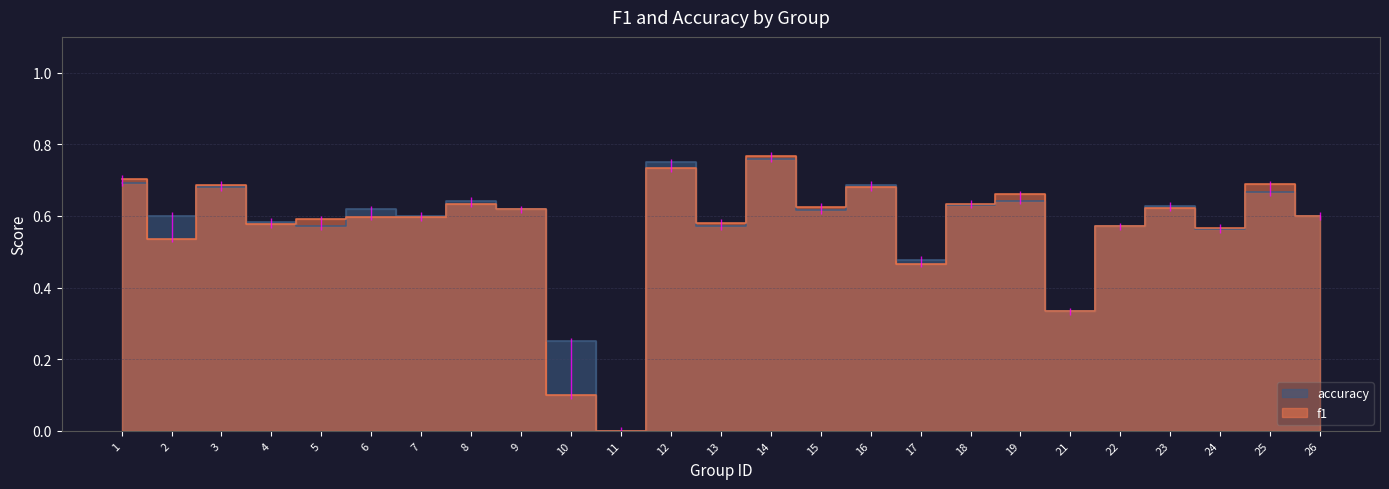

The value of f1 at 3 is 0.7. True or false?

True